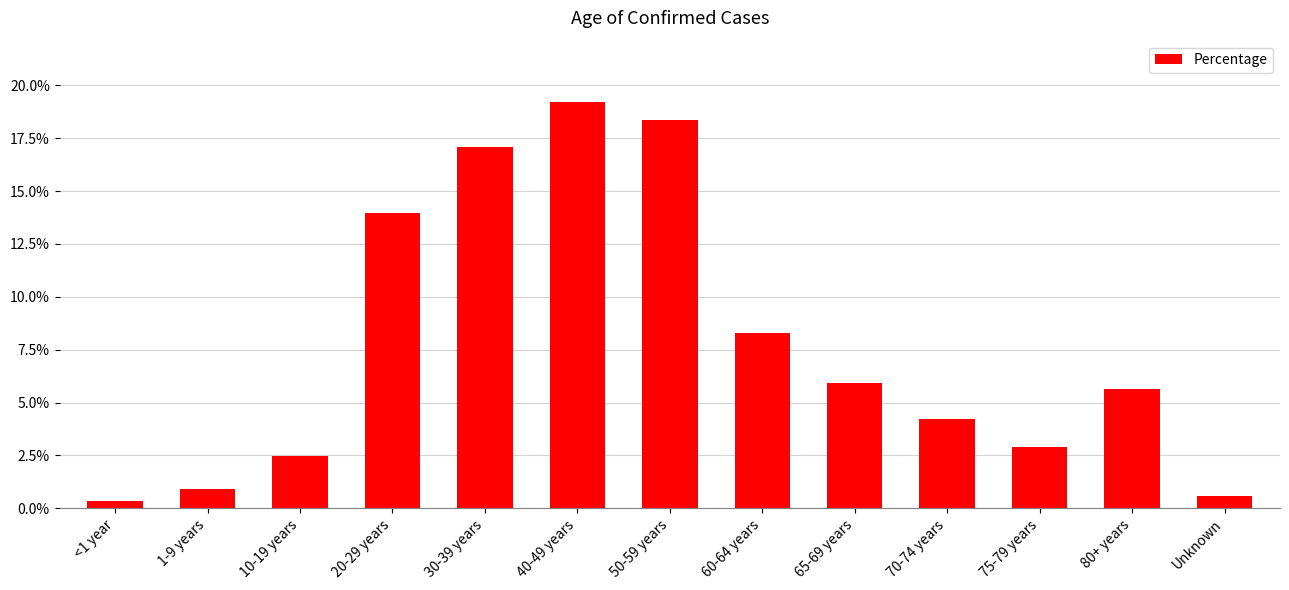

List the labels in order of value, smallest first.

<1 year, Unknown, 1-9 years, 10-19 years, 75-79 years, 70-74 years, 80+ years, 65-69 years, 60-64 years, 20-29 years, 30-39 years, 50-59 years, 40-49 years